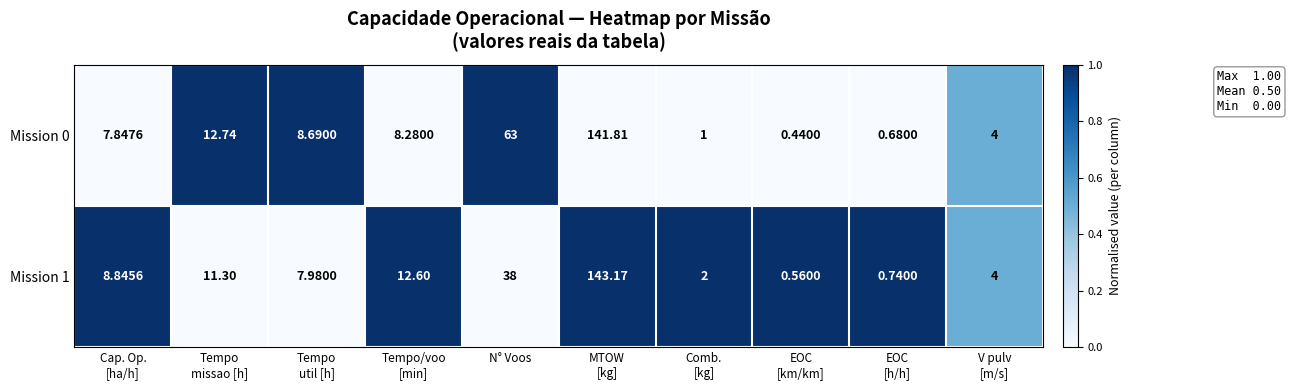

Between N° Voos and V pulv
[m/s], which series saw the biggest shift?

Mission 0